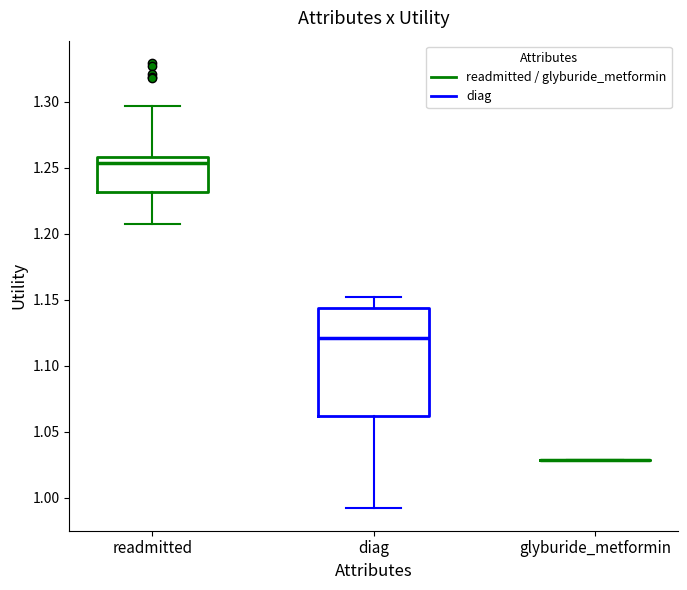

Where is the upper edge of the box for readmitted on the y-axis? The values are not printed on the chart, so give them approximately, as read against the axis.

1.260